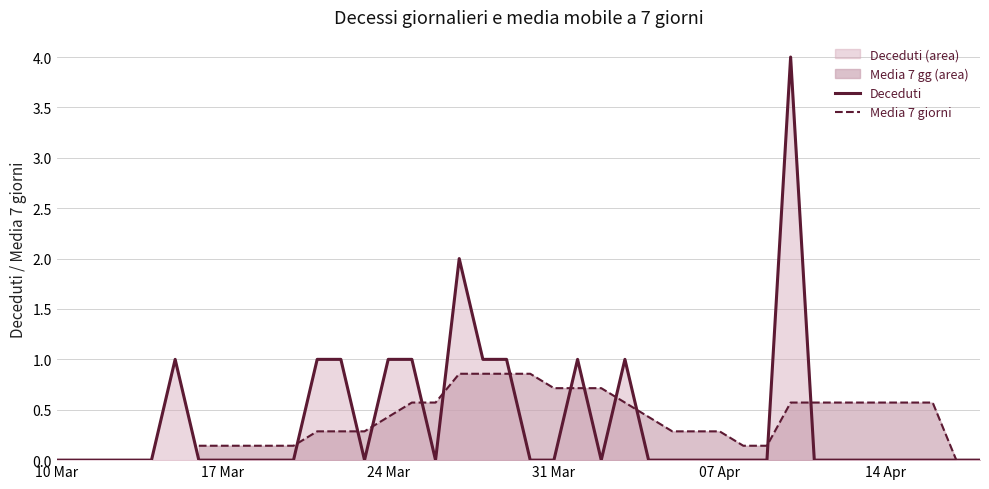

What is the maximum value shown in the chart?

4